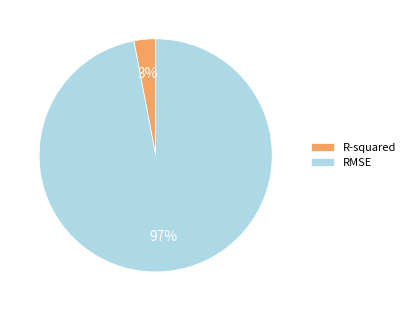

Combined, do RMSE and R-squared account for over 50%?

Yes